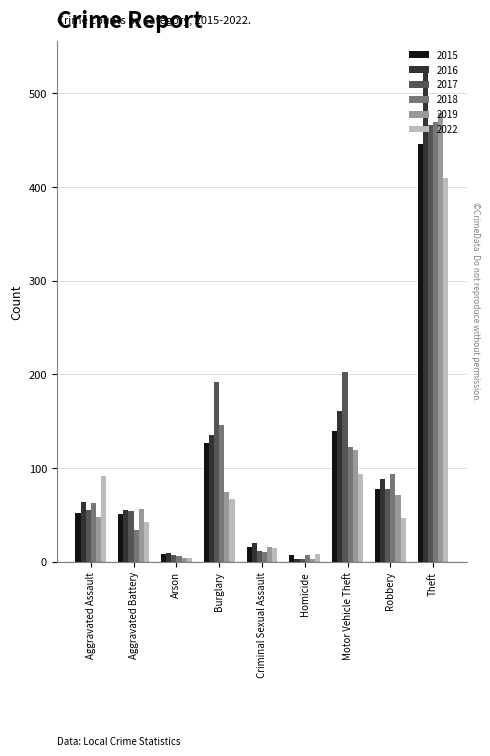

Does the chart contain any negative values?

No